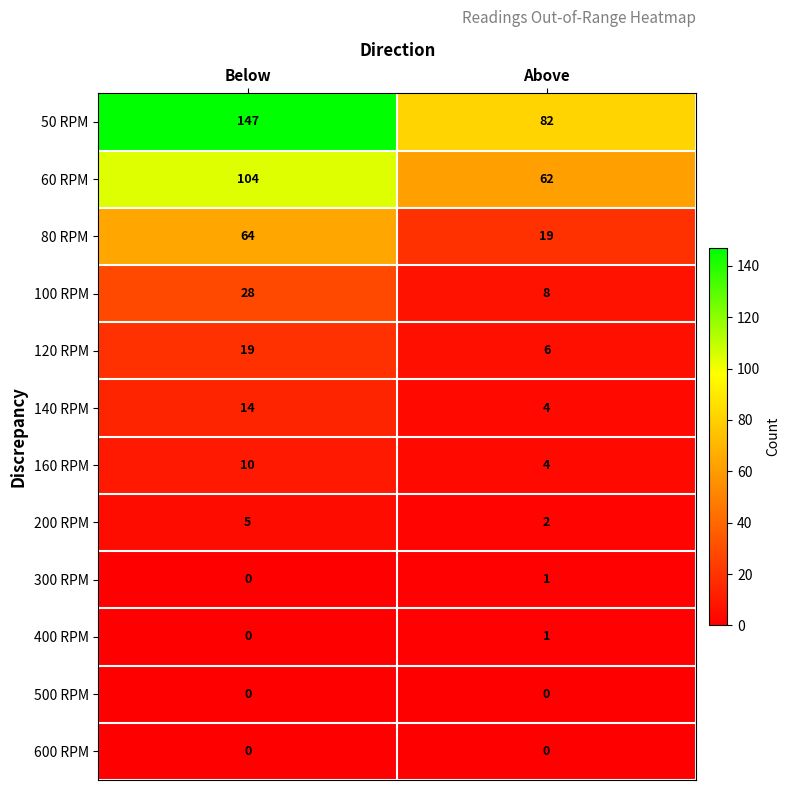

At which category is the sum across all series the highest?

Below